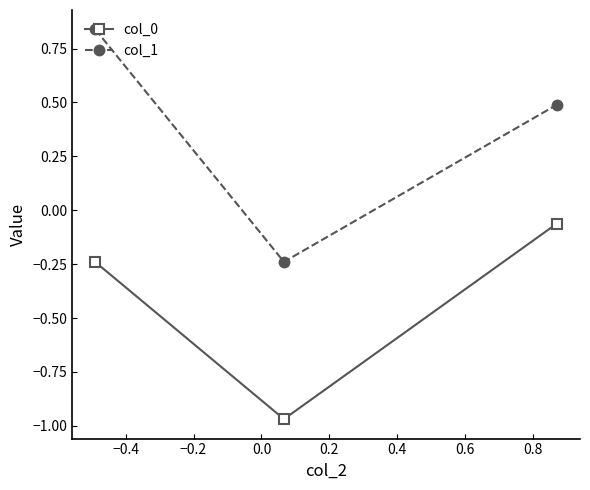

Which series has the largest range (max minus min)?

col_1